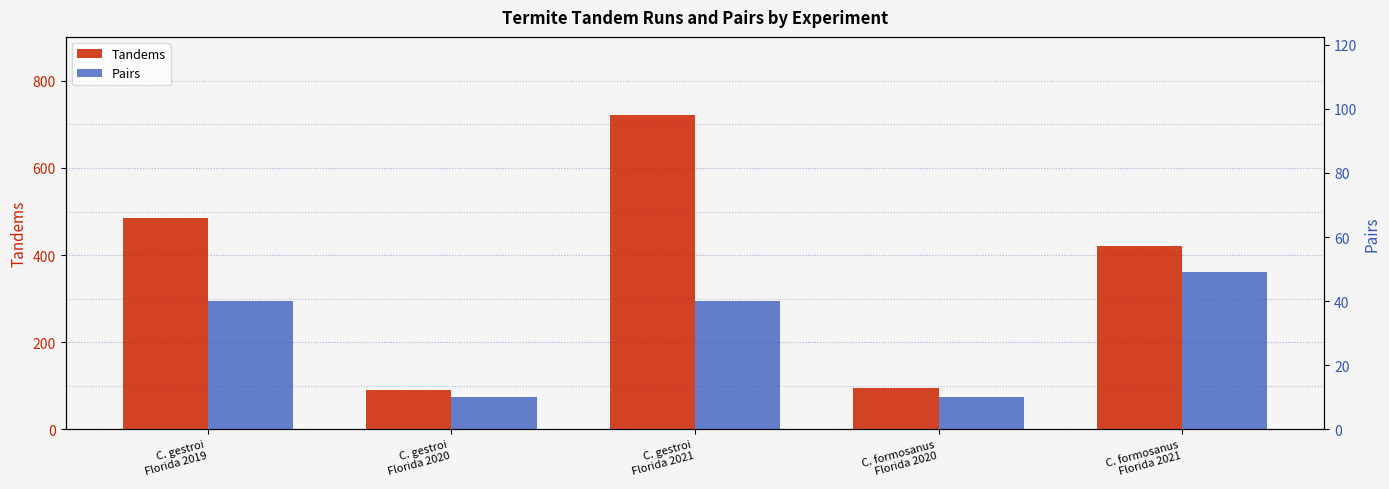

Does the chart contain any negative values?

No